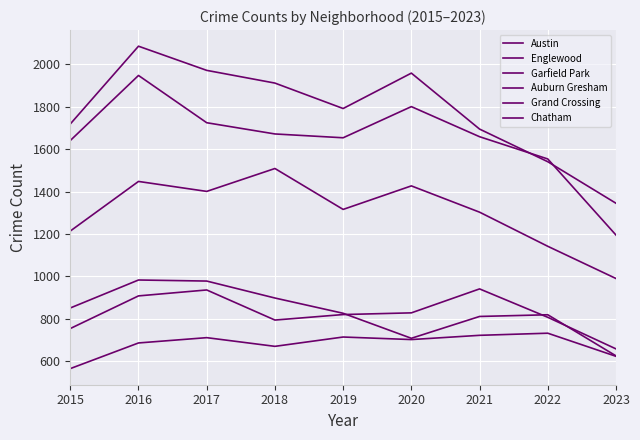

What is the spread (max minus min) of values at 2018?

1242